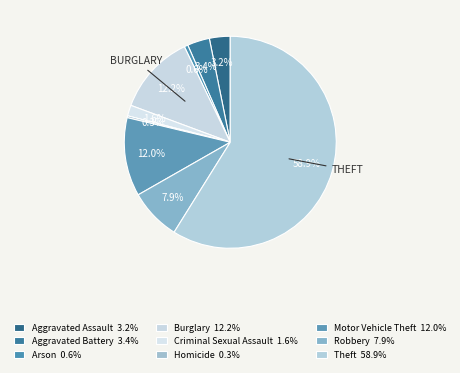

Which category has the biggest portion of the pie?

Theft